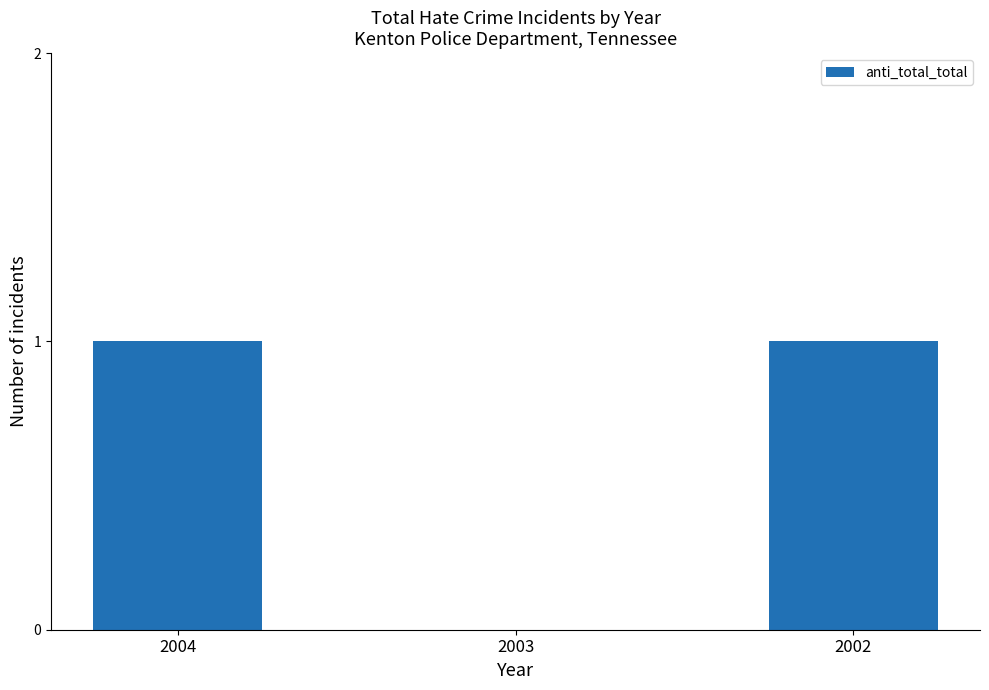

Reading left to right, extract all data points from this chart.

2004=1	2003=0	2002=1